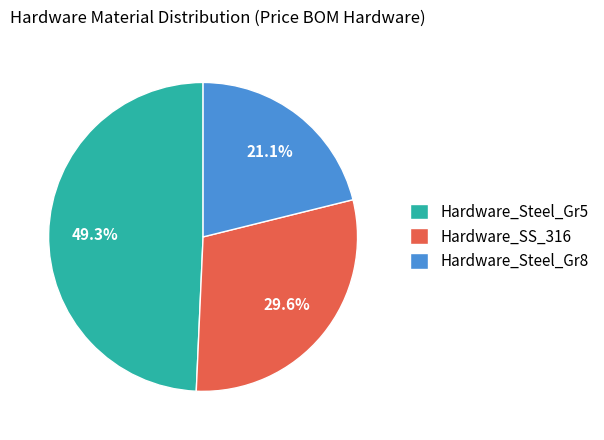

What is the ratio of the value at Hardware_SS_316 to the value at Hardware_Steel_Gr5?

0.6